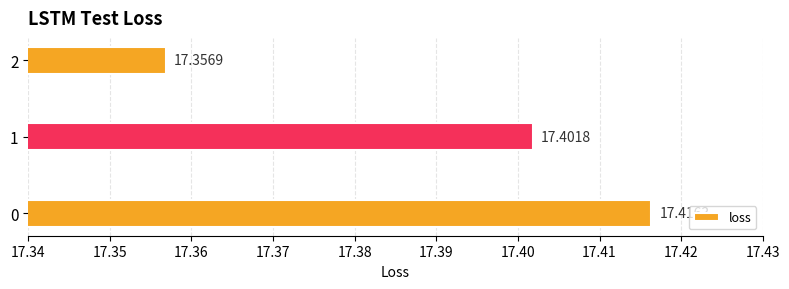

At which category does the chart reach its minimum across all series?

2